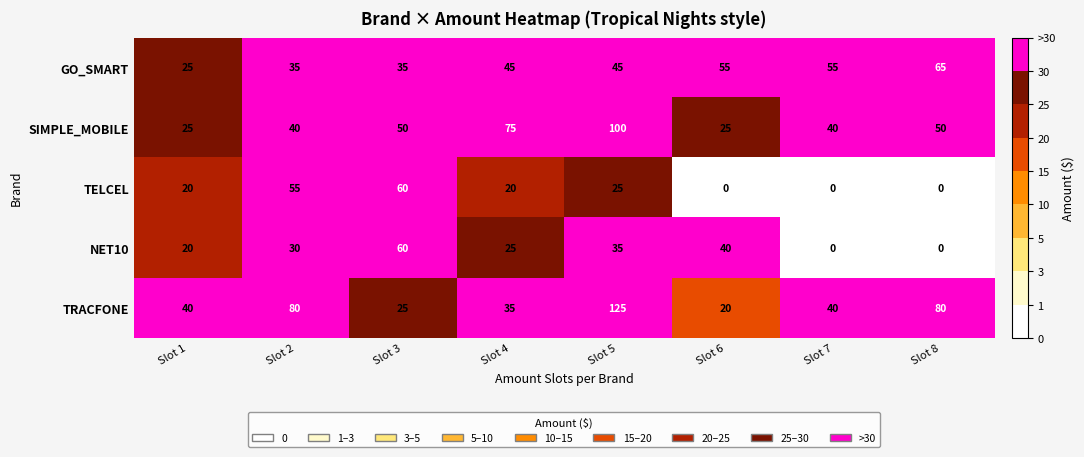

Which series has the largest range (max minus min)?

TRACFONE